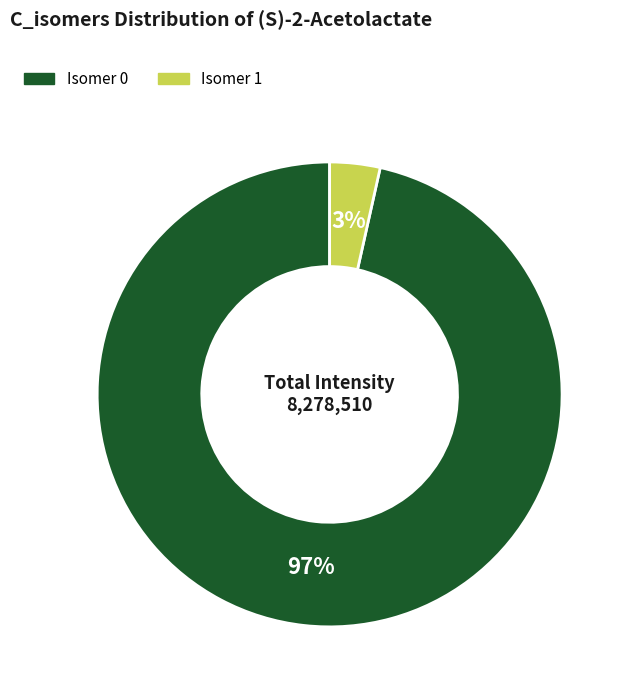

Which has a higher value, Isomer 0 or Isomer 1?

Isomer 0